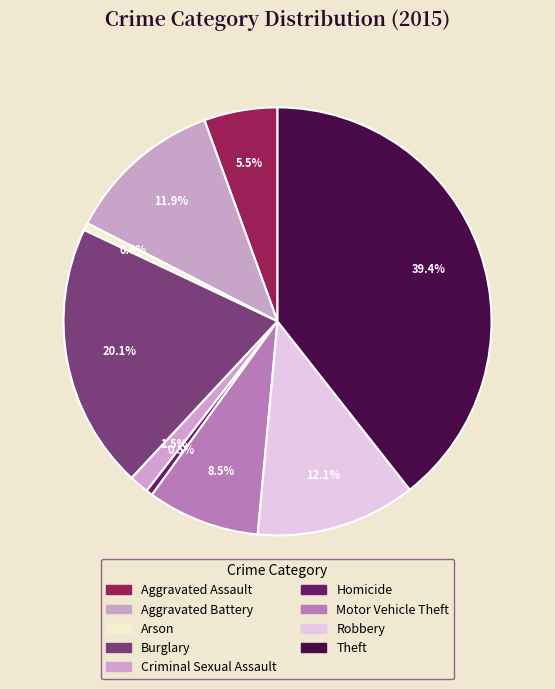

How many slices are in this pie chart?

9